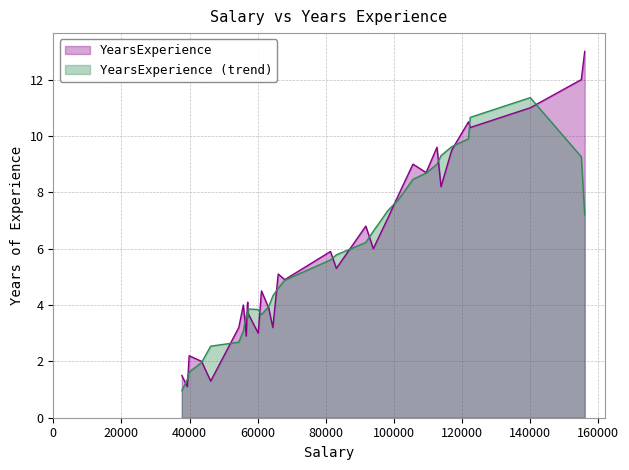

What is the change in value from 57189 to 63218?

-0.4